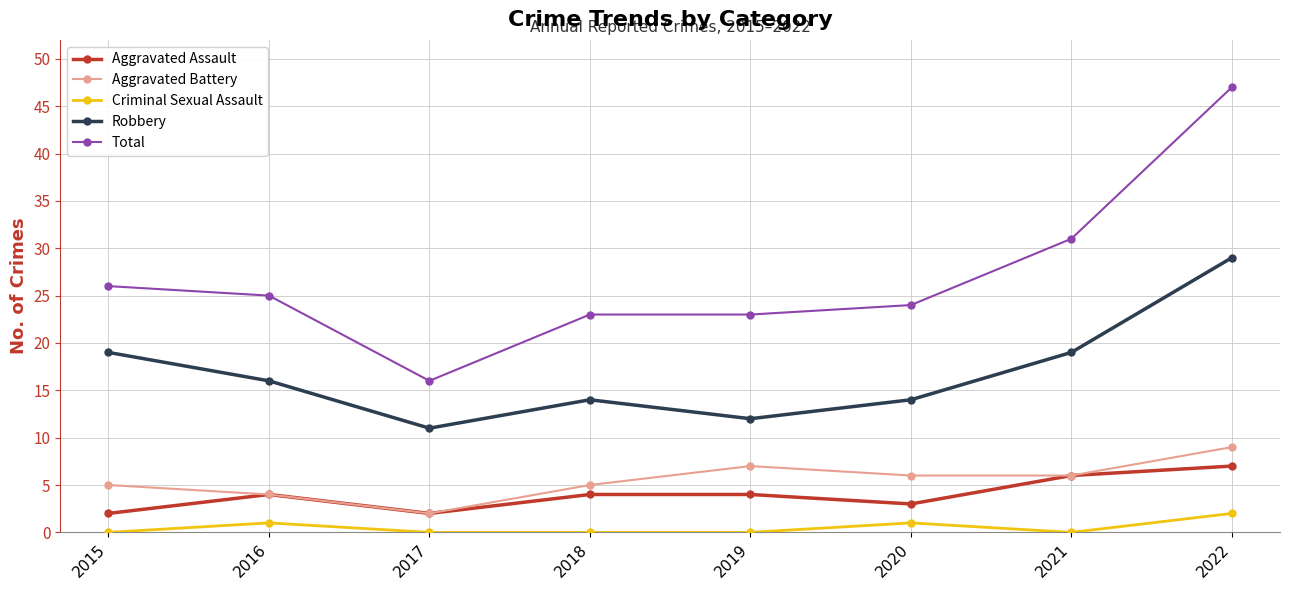

The value of Robbery at 2022 is 29. True or false?

True